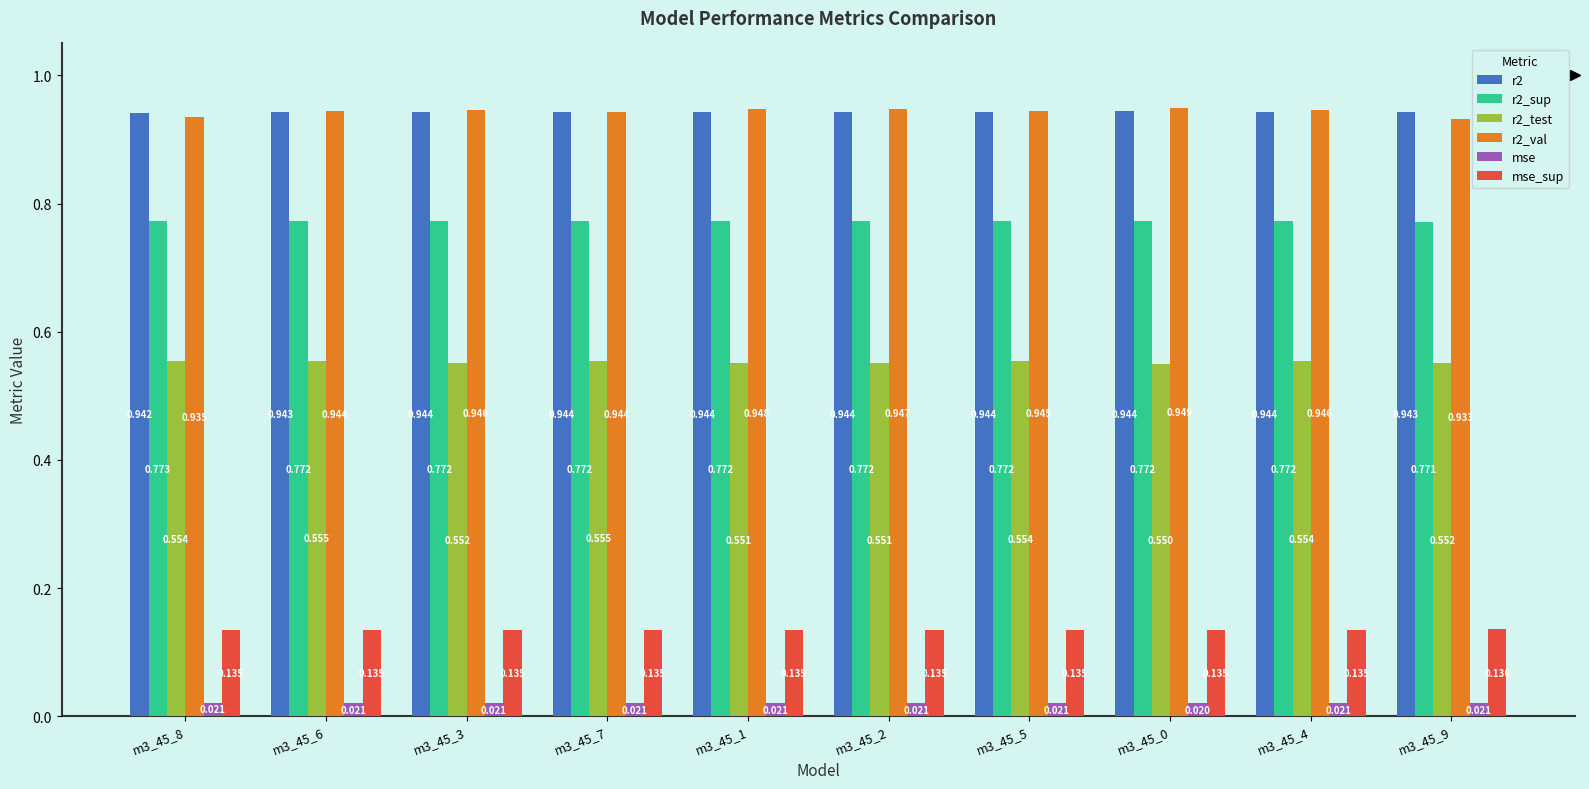

What position from the left is m3_45_2?

6